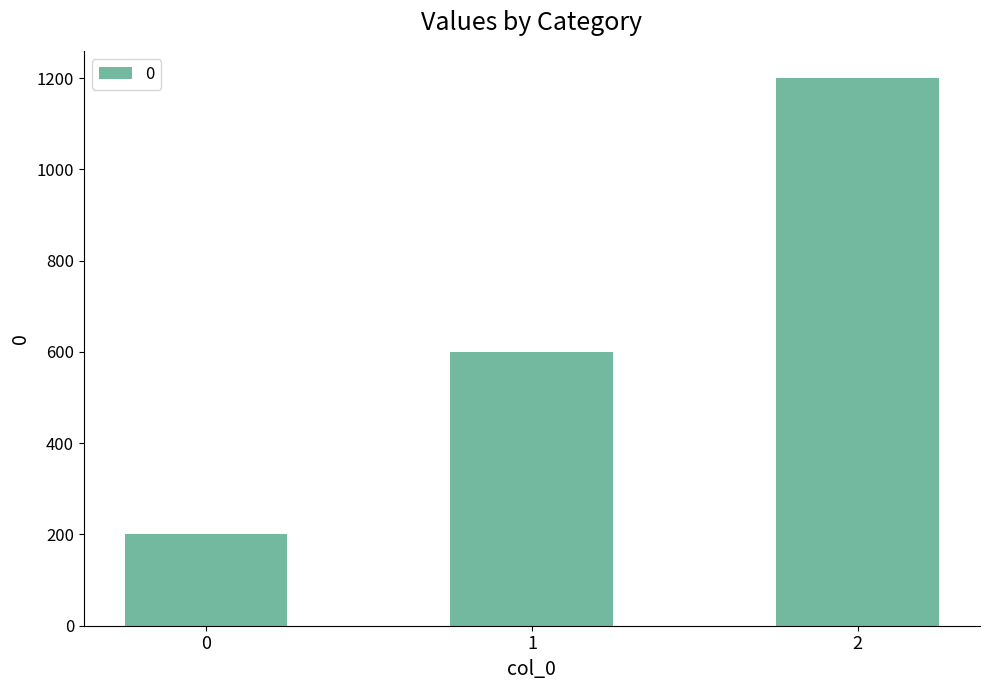

What is the approximate value at 2, to the nearest 10?

1200